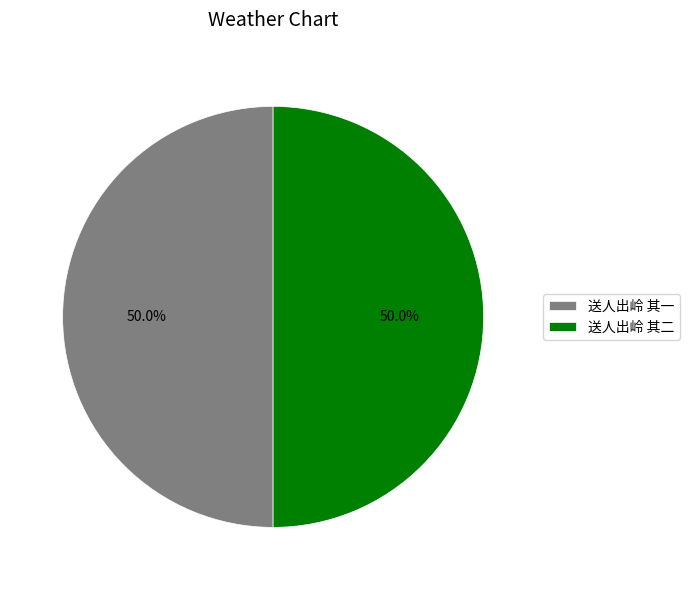

Is the sum of 送人出岭 其二 and 送人出岭 其一 greater than half?

Yes